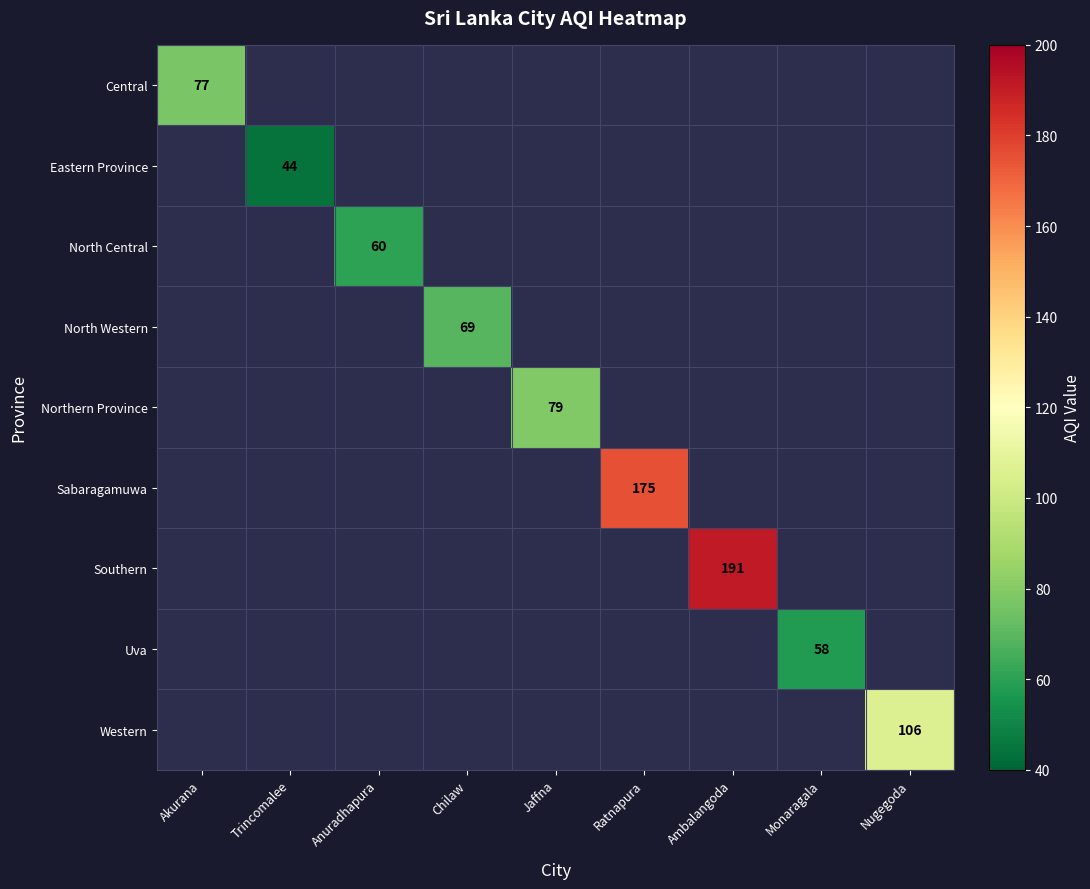

Which label corresponds to the largest value in the chart?

Ambalangoda